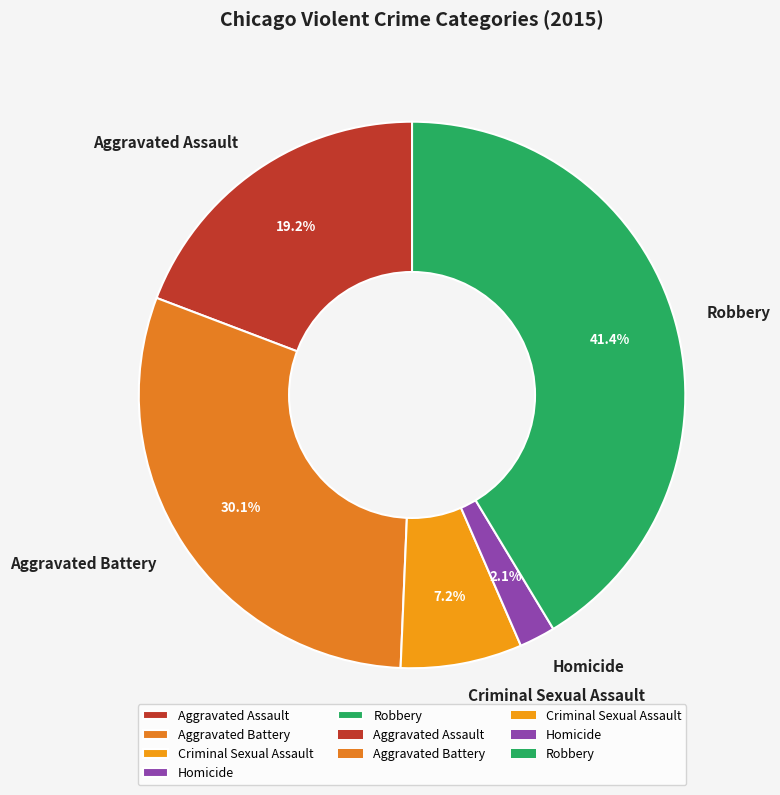

Is there any slice that represents more than half of the pie?

No